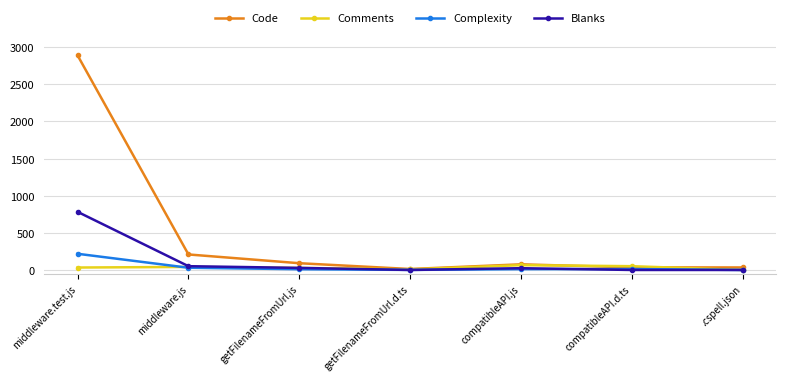

Which series has the largest total across all categories?

Code